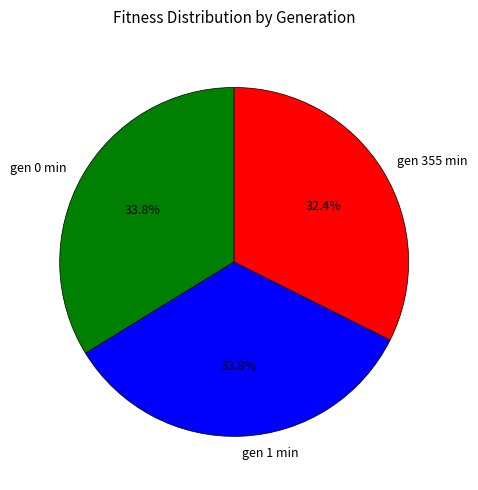

How many segments does this pie chart have?

3